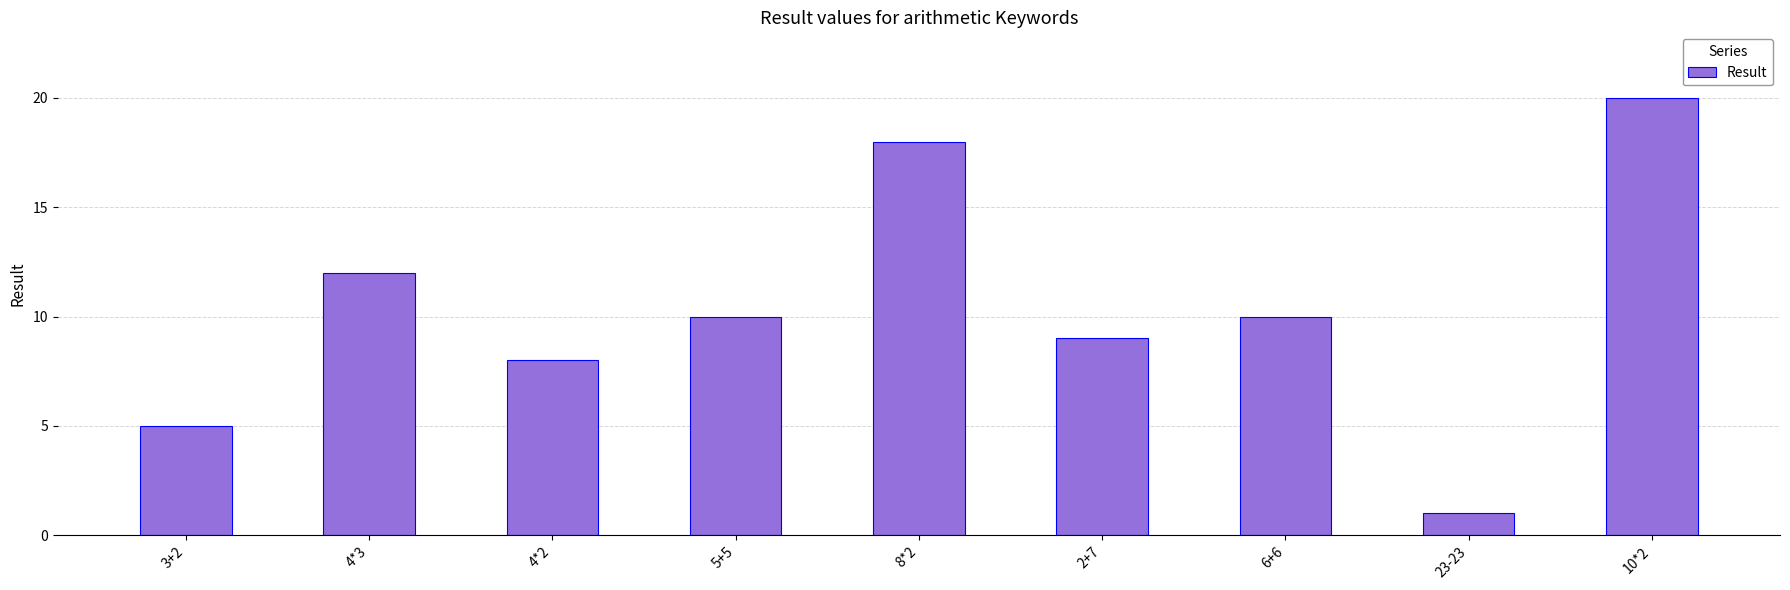

Which label corresponds to the largest value in the chart?

10*2